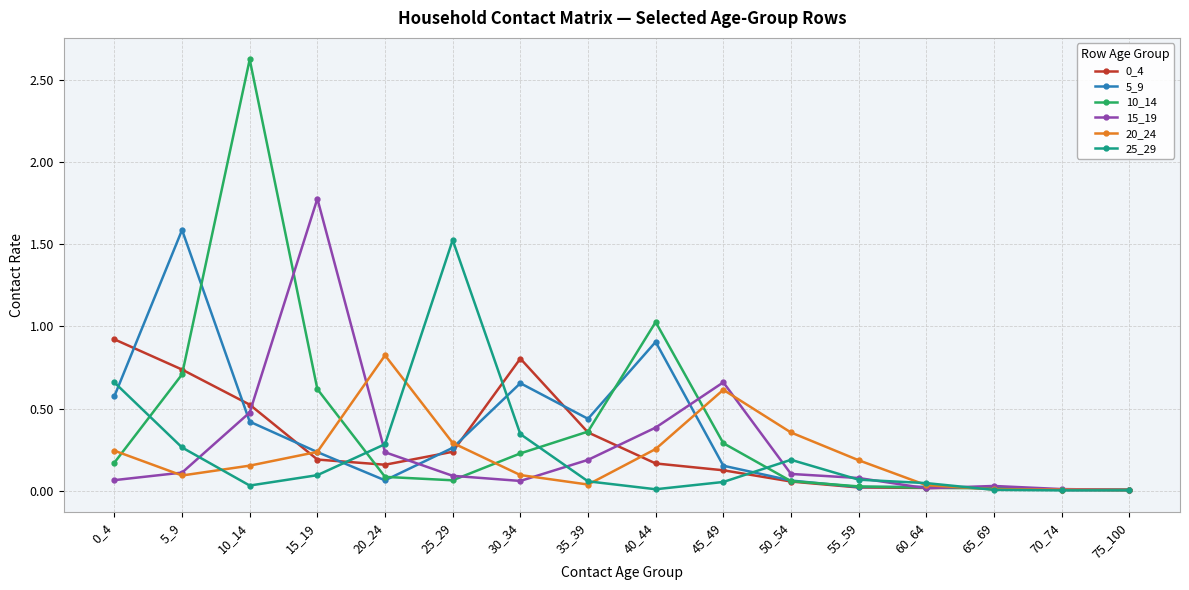

Is this an area chart (filled region under the line)?

No